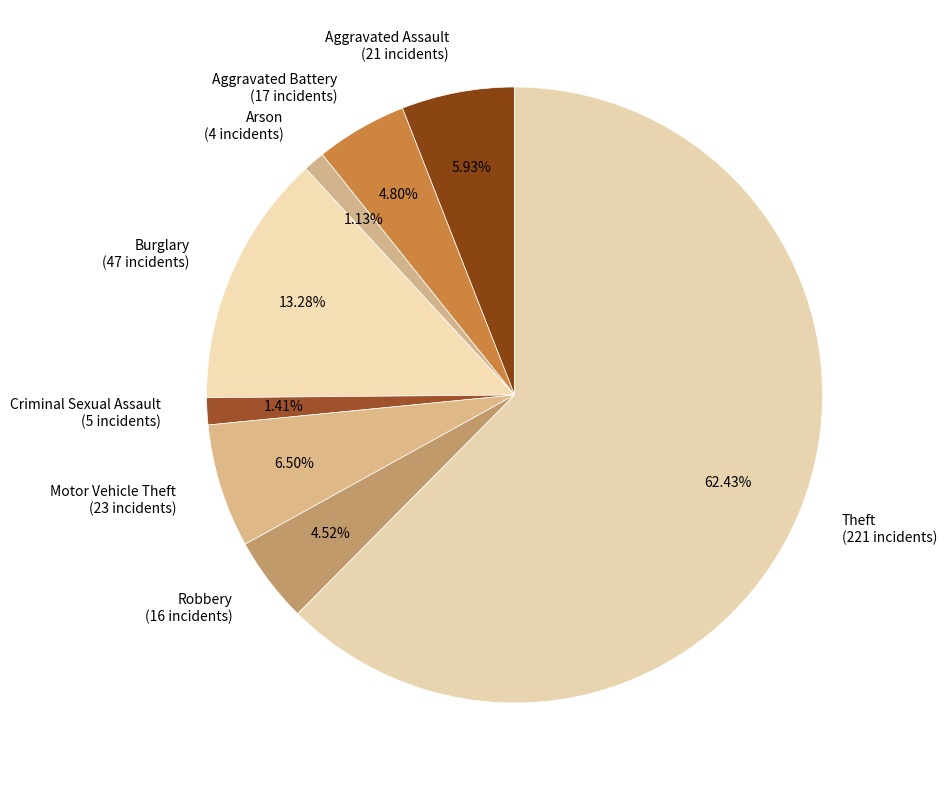

To the nearest percent, what percentage of the pie is Motor Vehicle Theft?

6%